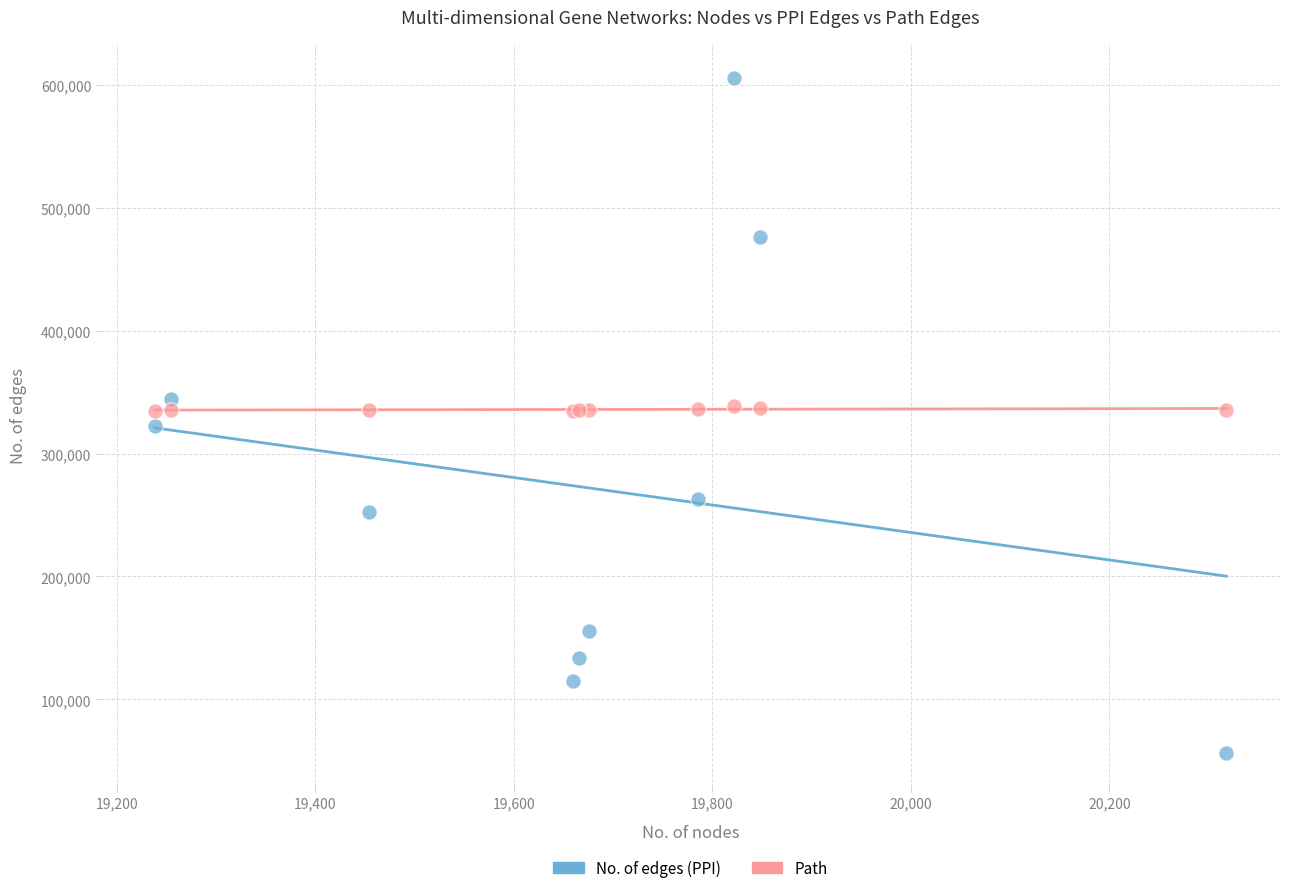

Which series has the widest spread of Y values?

No. of edges (PPI)